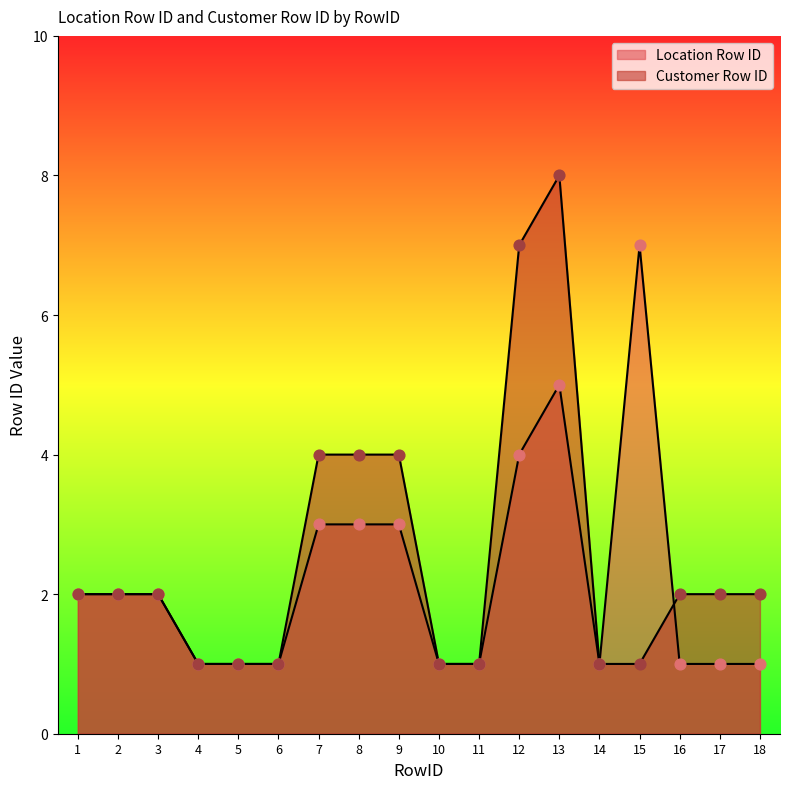

Which series contains the highest Y value?

Customer Row ID